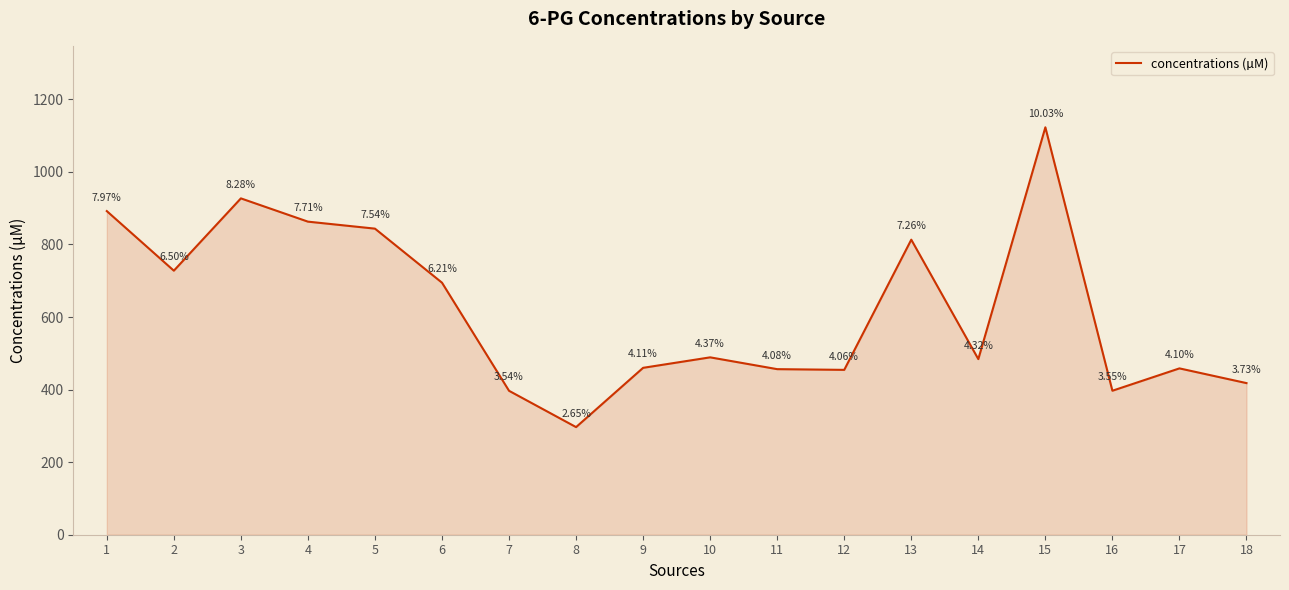

What is the ratio of the value at 1 to the value at 15?

0.8